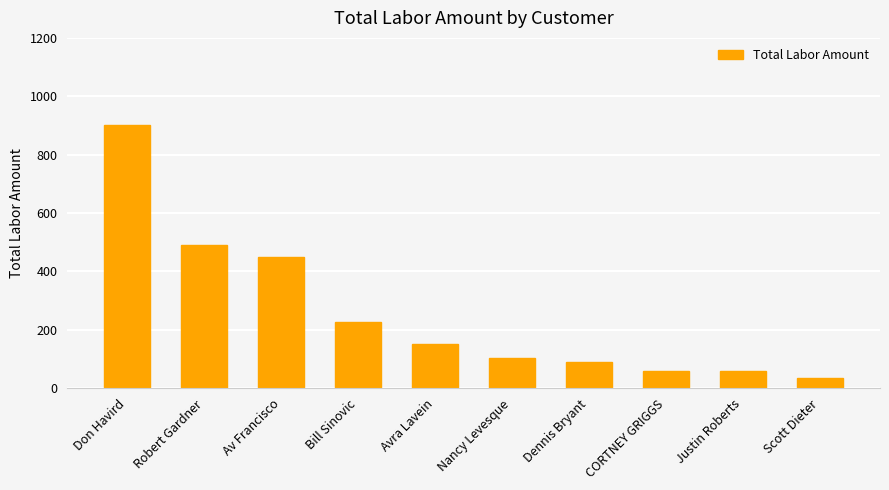

What is the change in value from Don Havird to Robert Gardner?

-410